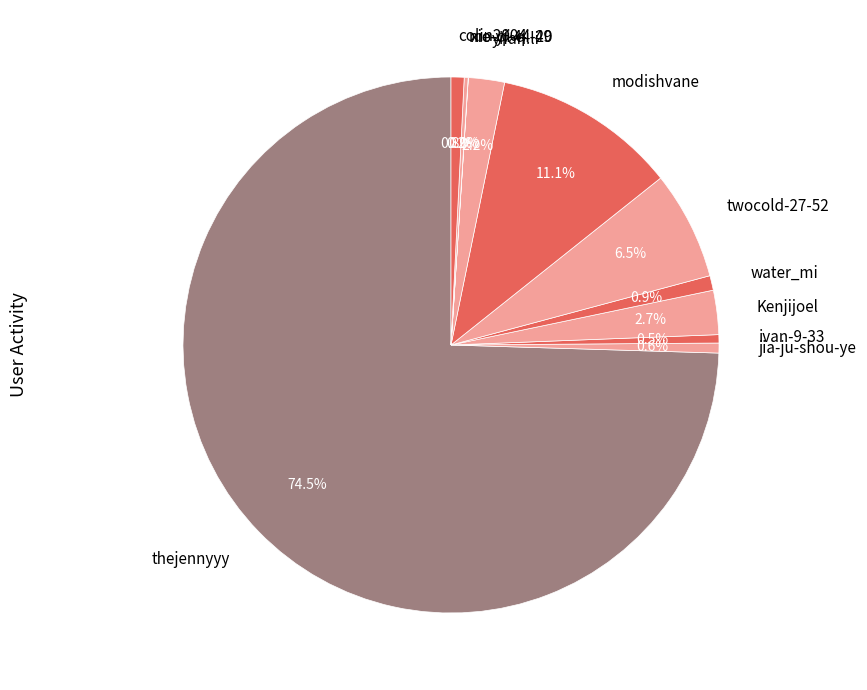

Which slice is the largest?

thejennyyy